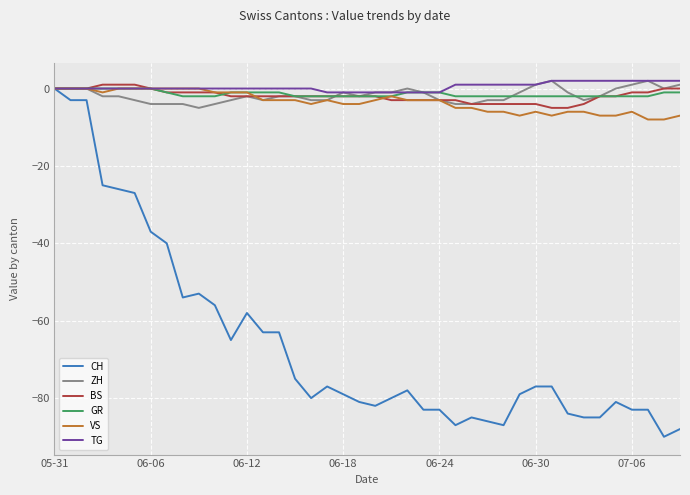

Which series has the widest spread of values?

CH